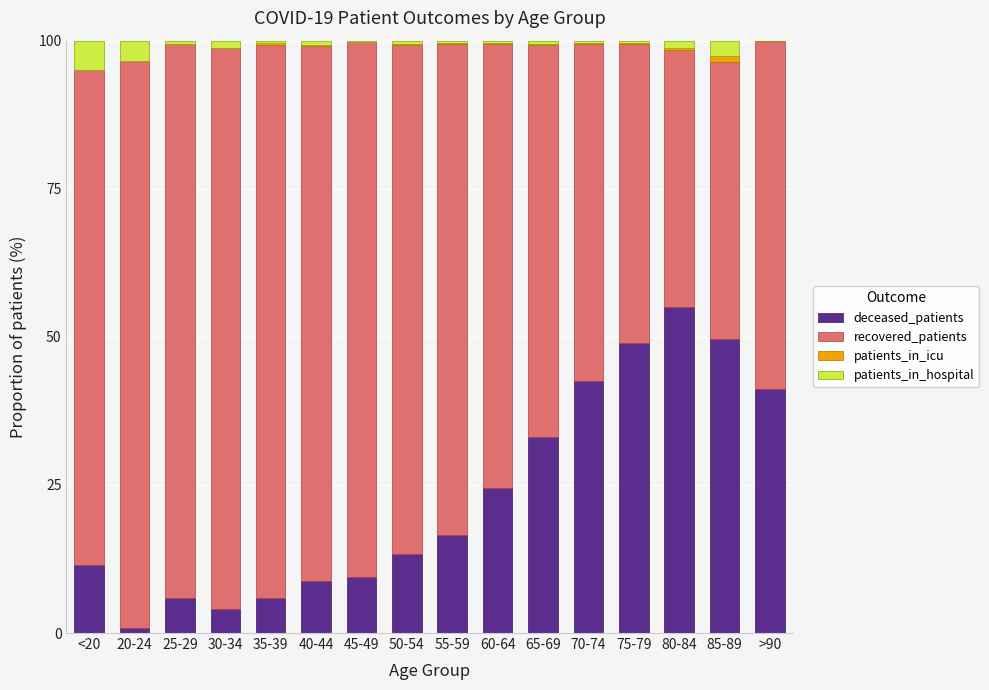

How many series are shown in this chart?

4